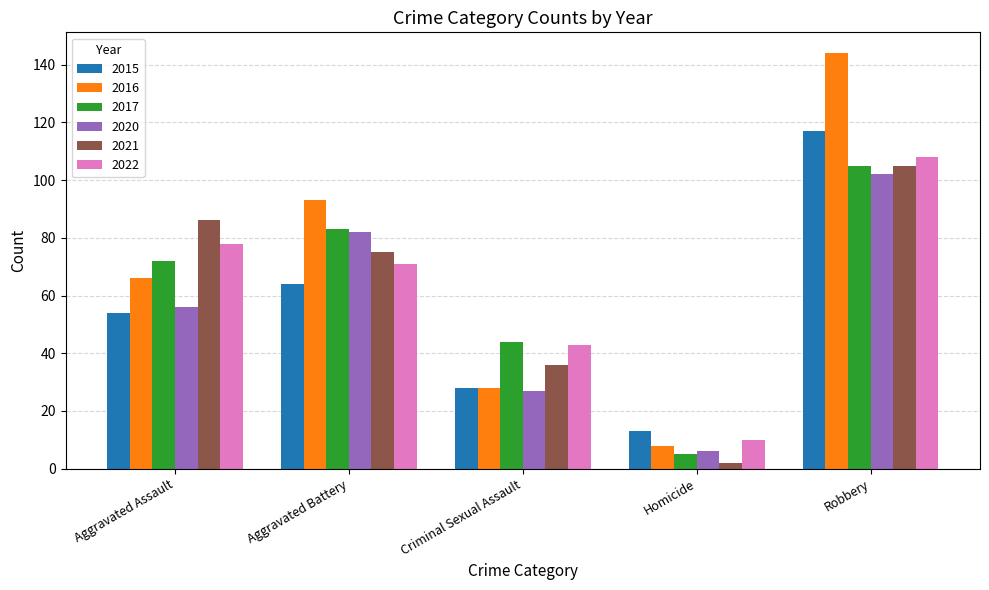

Is the value of 2020 at Criminal Sexual Assault greater than the value of 2016 at Homicide?

Yes